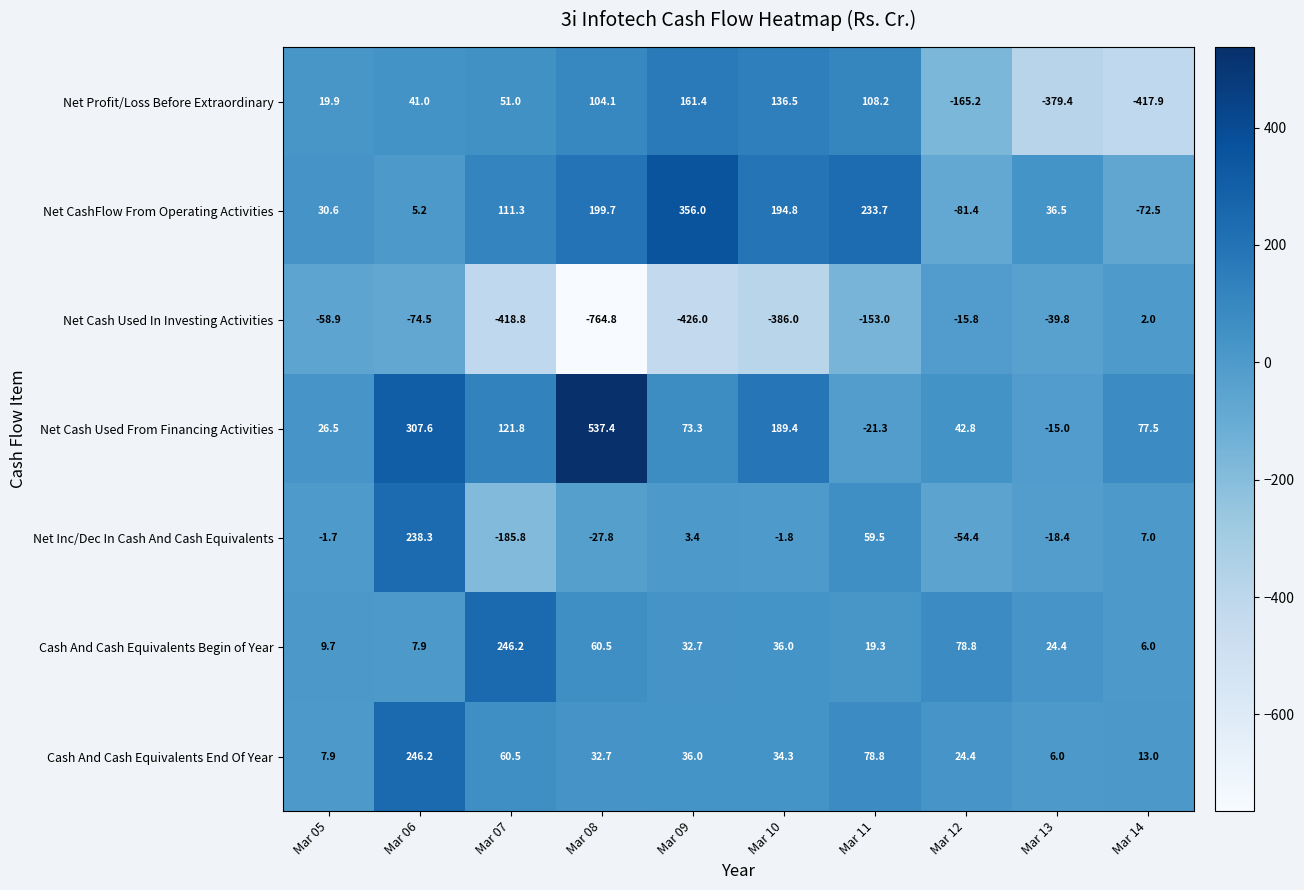

What is the spread (max minus min) of values at Mar 05?

89.5